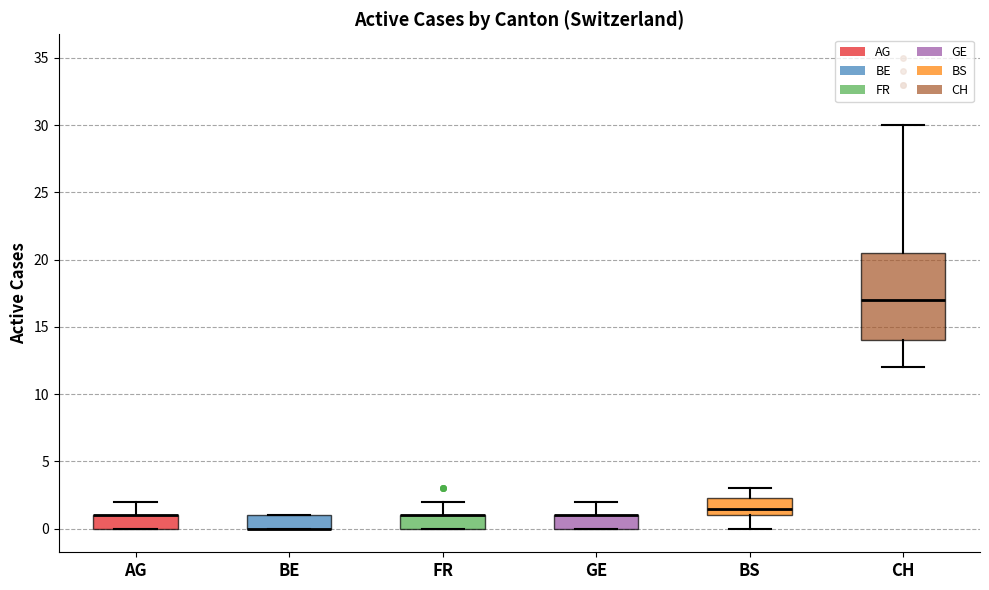

Which box is the tallest, from its lower edge to its upper edge?

CH